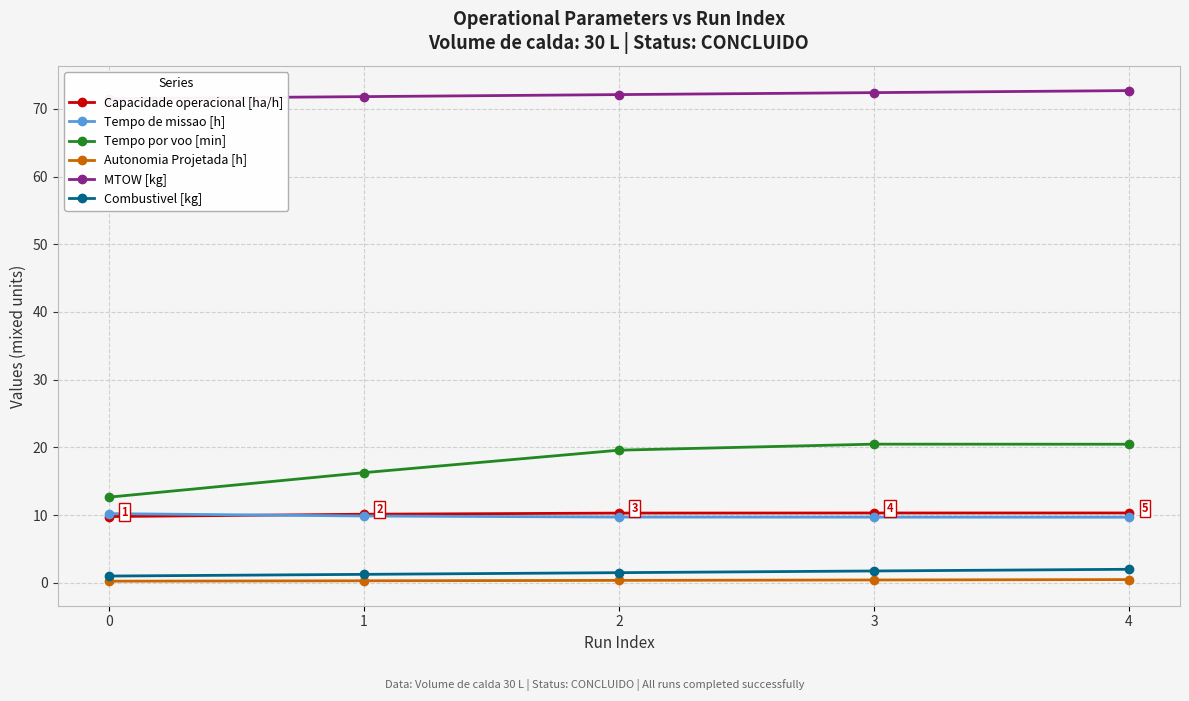

Does the chart display data point markers on the line(s)?

Yes